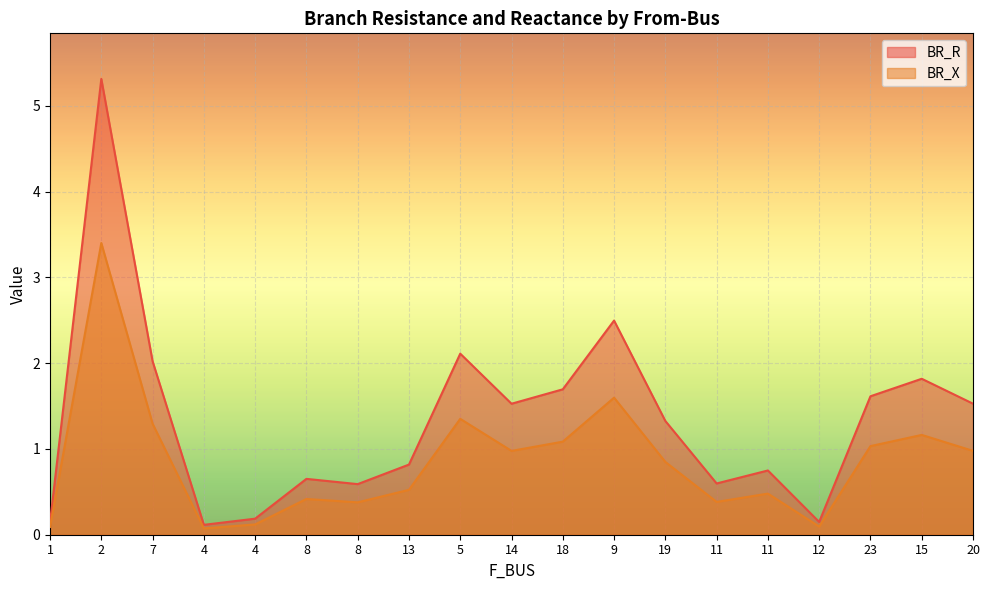

True or false: BR_X and BR_R intersect in this chart.

False